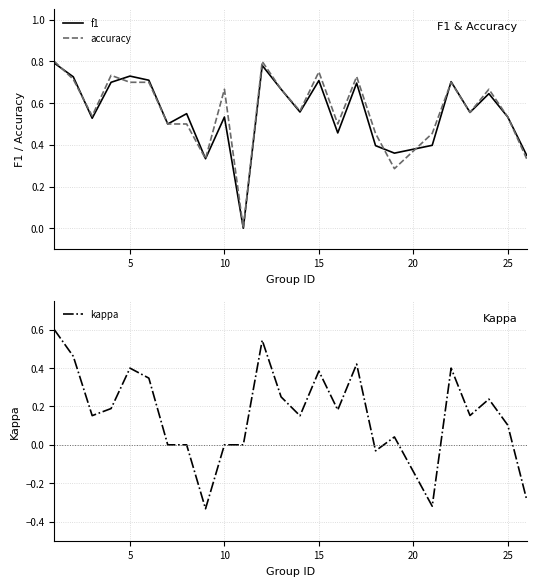

How many intersections are there between accuracy and f1?

6